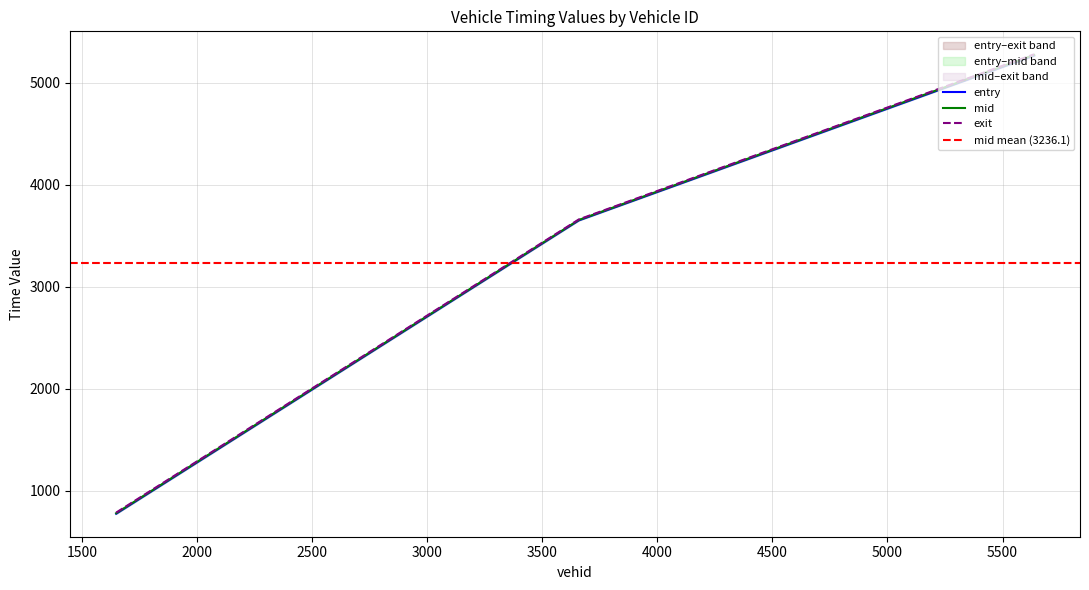

True or false: mid has a value of 3655.6 at 3659.0.

True